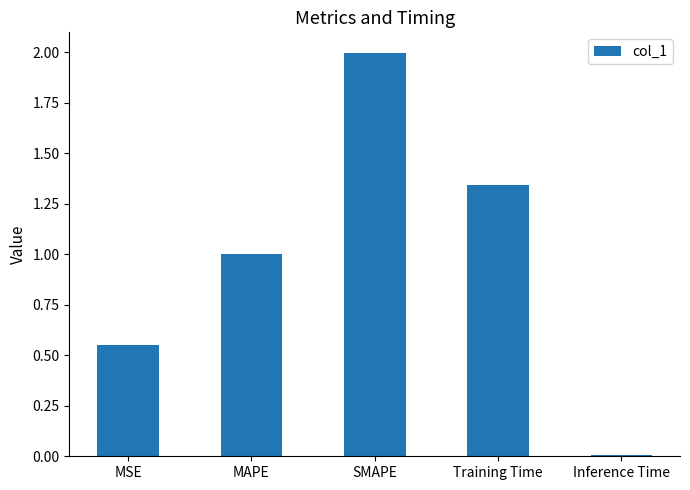

What is the difference between the values at Training Time and MAPE?

0.3